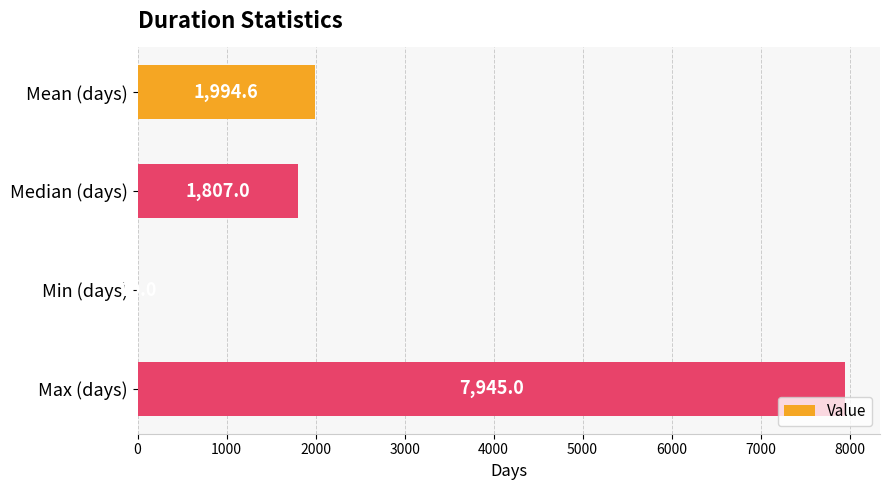

Which label corresponds to the largest value in the chart?

Max (days)